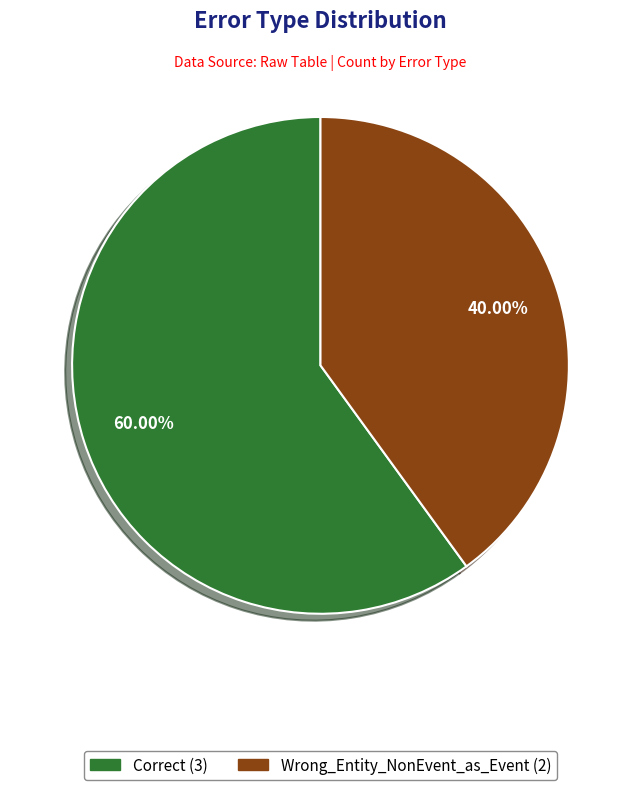

True or false: Correct accounts for 75% of the total.

False